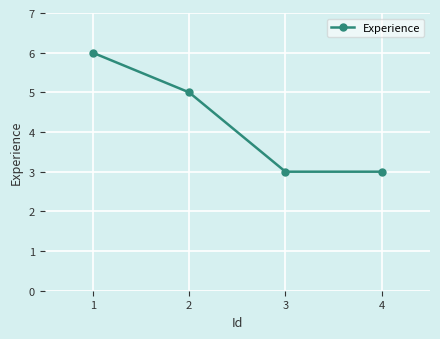

What is the change in value from 1 to 3?

-3